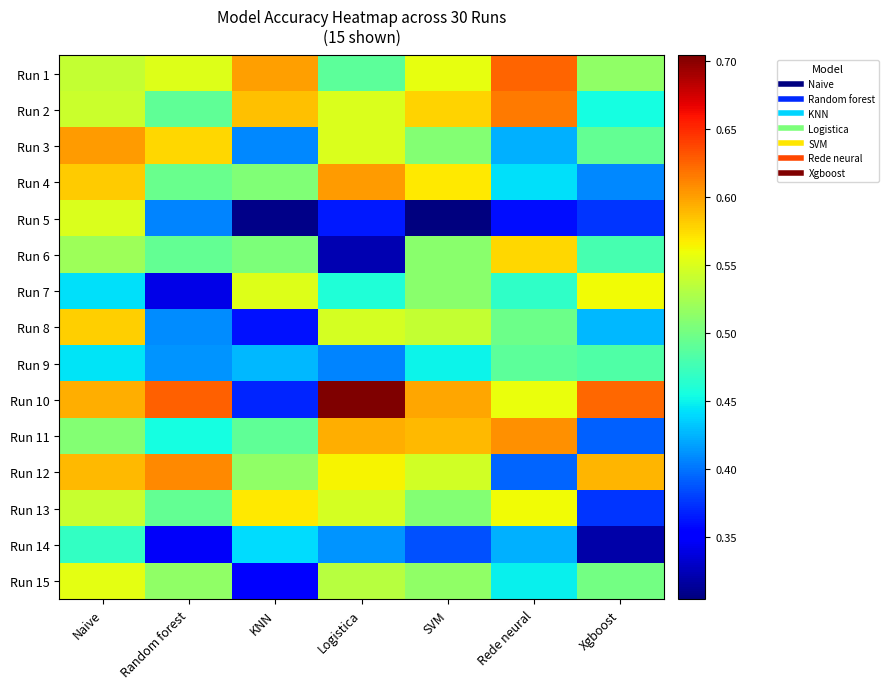

Reading right to left, what are all the values shown in this chart?

Run 1: Xgboost=0.5	Rede neural=0.6	SVM=0.6	Logistica=0.5	KNN=0.6	Random forest=0.6	Naive=0.5
Run 2: Xgboost=0.5	Rede neural=0.6	SVM=0.6	Logistica=0.6	KNN=0.6	Random forest=0.5	Naive=0.5
Run 3: Xgboost=0.5	Rede neural=0.4	SVM=0.5	Logistica=0.6	KNN=0.4	Random forest=0.6	Naive=0.6
Run 4: Xgboost=0.4	Rede neural=0.4	SVM=0.6	Logistica=0.6	KNN=0.5	Random forest=0.5	Naive=0.6
Run 5: Xgboost=0.4	Rede neural=0.4	SVM=0.3	Logistica=0.4	KNN=0.3	Random forest=0.4	Naive=0.6
Run 6: Xgboost=0.5	Rede neural=0.6	SVM=0.5	Logistica=0.3	KNN=0.5	Random forest=0.5	Naive=0.5
Run 7: Xgboost=0.6	Rede neural=0.5	SVM=0.5	Logistica=0.5	KNN=0.6	Random forest=0.3	Naive=0.4
Run 8: Xgboost=0.4	Rede neural=0.5	SVM=0.5	Logistica=0.5	KNN=0.4	Random forest=0.4	Naive=0.6
Run 9: Xgboost=0.5	Rede neural=0.5	SVM=0.4	Logistica=0.4	KNN=0.4	Random forest=0.4	Naive=0.4
Run 10: Xgboost=0.6	Rede neural=0.6	SVM=0.6	Logistica=0.7	KNN=0.4	Random forest=0.6	Naive=0.6
Run 11: Xgboost=0.4	Rede neural=0.6	SVM=0.6	Logistica=0.6	KNN=0.5	Random forest=0.5	Naive=0.5
Run 12: Xgboost=0.6	Rede neural=0.4	SVM=0.5	Logistica=0.6	KNN=0.5	Random forest=0.6	Naive=0.6
Run 13: Xgboost=0.4	Rede neural=0.6	SVM=0.5	Logistica=0.5	KNN=0.6	Random forest=0.5	Naive=0.5
Run 14: Xgboost=0.3	Rede neural=0.4	SVM=0.4	Logistica=0.4	KNN=0.4	Random forest=0.3	Naive=0.5
Run 15: Xgboost=0.5	Rede neural=0.4	SVM=0.5	Logistica=0.5	KNN=0.4	Random forest=0.5	Naive=0.6